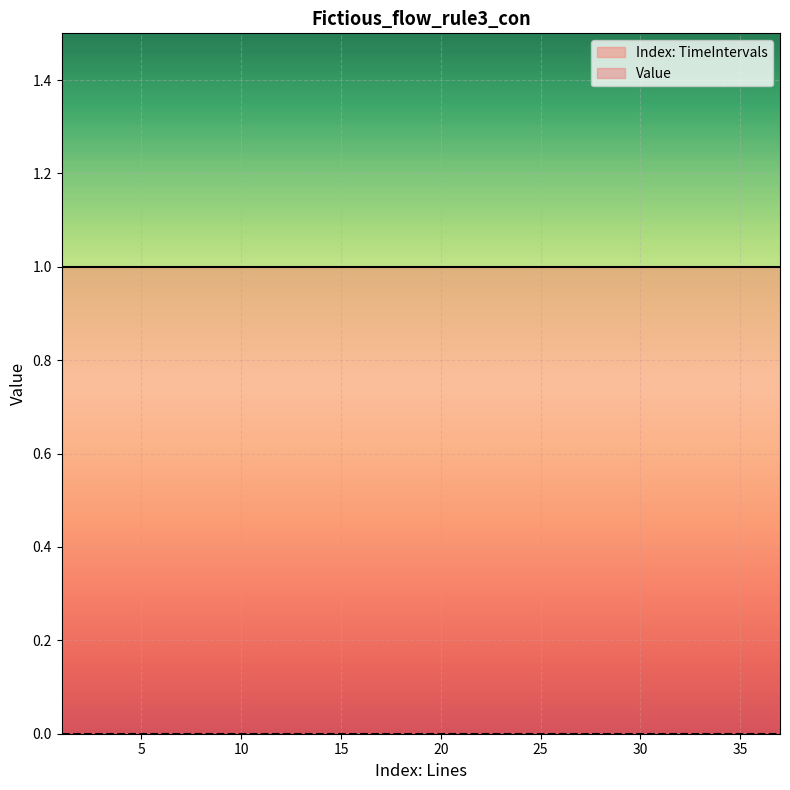

Reading right to left, what are all the values shown in this chart?

Index: TimeIntervals: 37=1	36=1	35=1	34=1	33=1	32=1	31=1	30=1	29=1	28=1	27=1	26=1	25=1	24=1	23=1	22=1	21=1	20=1	19=1	18=1	17=1	16=1	15=1	14=1	13=1	12=1	11=1	10=1	9=1	8=1	7=1	6=1	5=1	4=1	3=1	2=1	1=1
Value: 37=0	36=0	35=0	34=0	33=0	32=0	31=0	30=0	29=0	28=0	27=0	26=0	25=0	24=0	23=0	22=0	21=0	20=0	19=0	18=0	17=0	16=0	15=0	14=0	13=0	12=0	11=0	10=0	9=0	8=0	7=0	6=0	5=0	4=0	3=0	2=0	1=0